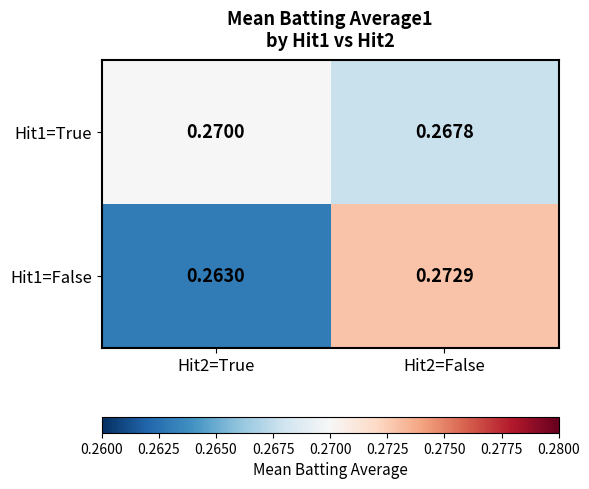

Is the value of Hit1=True at Hit2=False greater than the value of Hit1=False at Hit2=True?

Yes